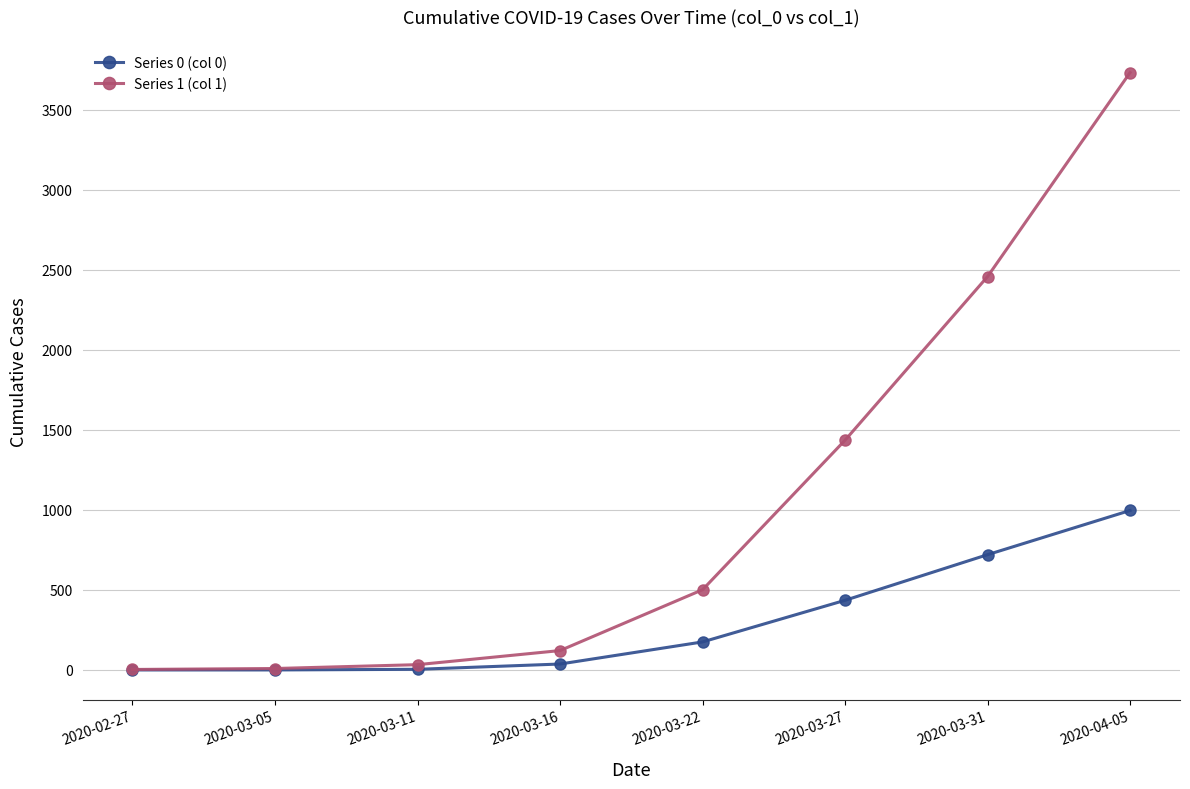

Is the value of Series 0 (col 0) at 2020-03-11 greater than the value of Series 1 (col 1) at 2020-03-27?

No